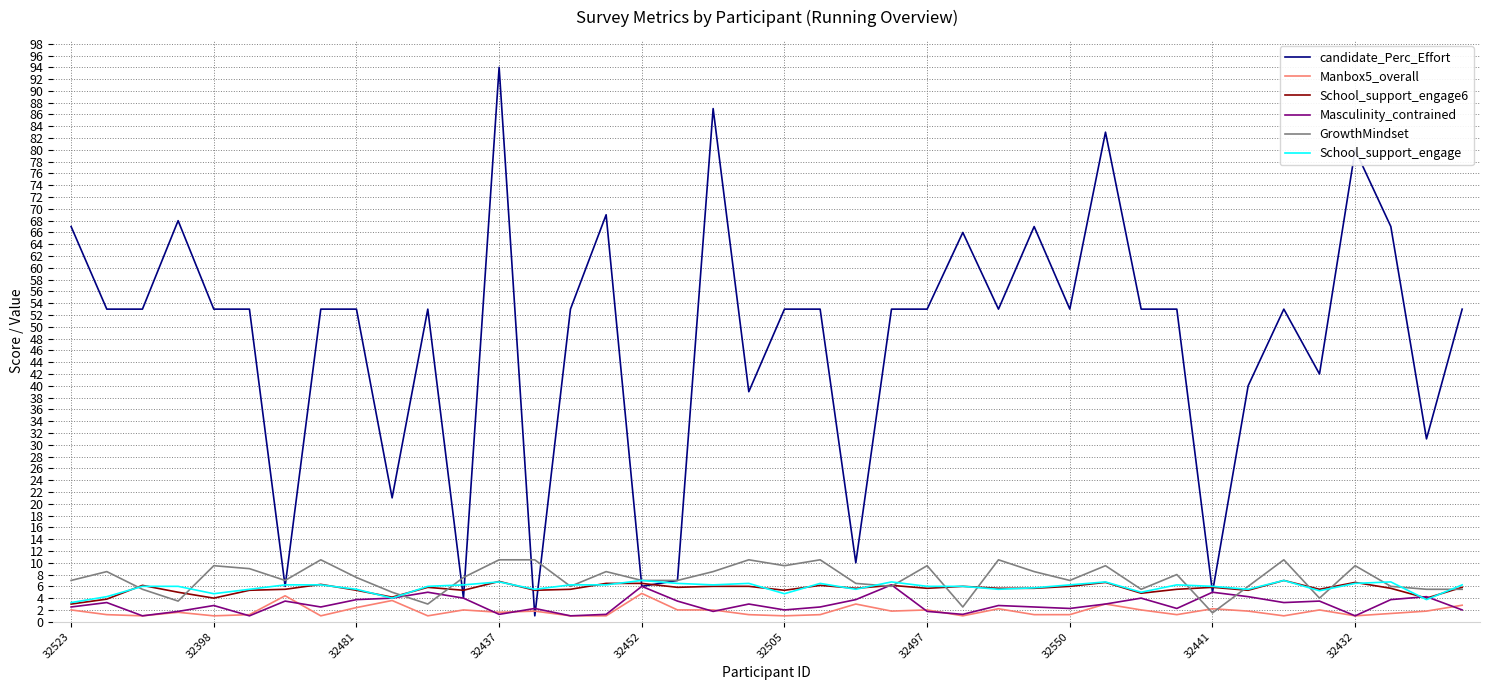

Which series has the largest total across all categories?

candidate_Perc_Effort